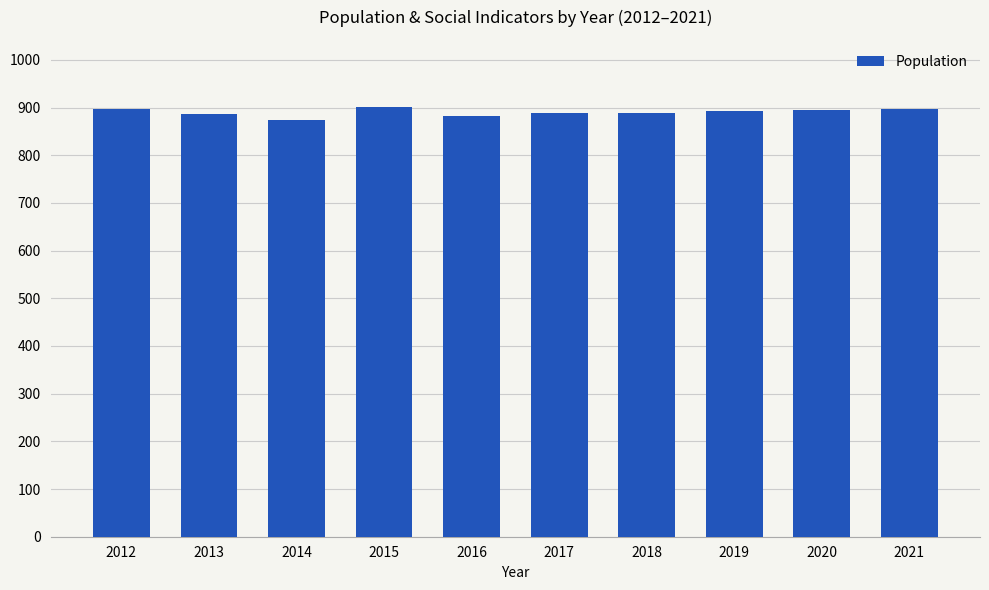

How many distinct data groups are displayed?

1